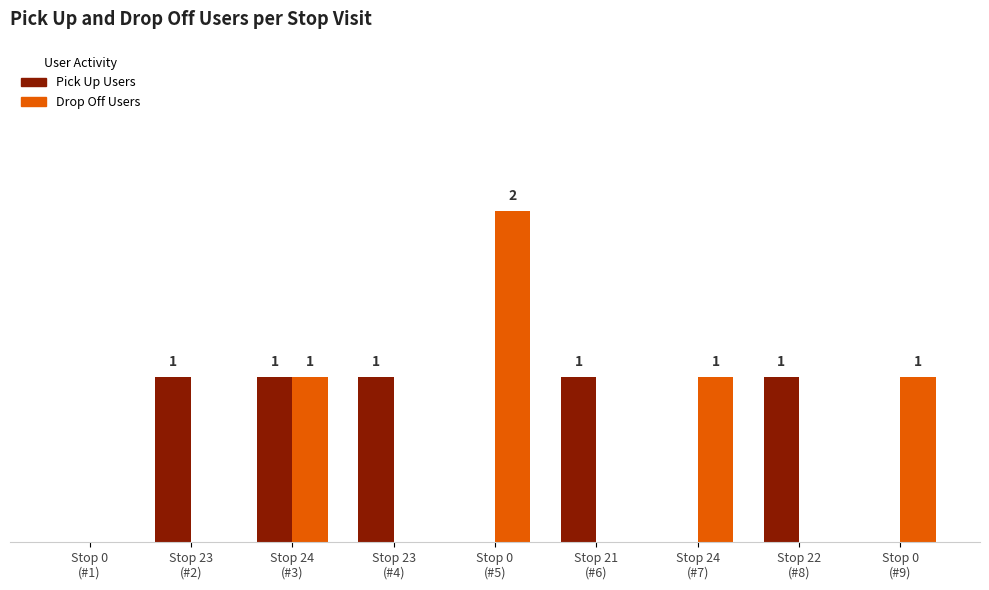

What are all the series names shown in the legend?

Pick Up Users, Drop Off Users